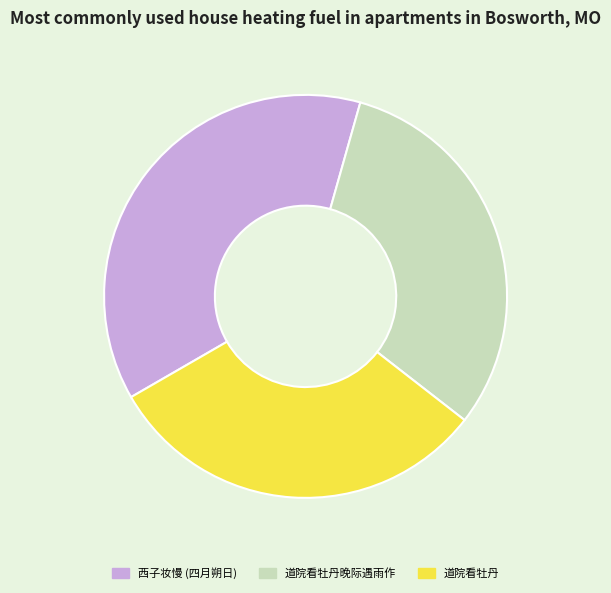

How many segments does this pie chart have?

3